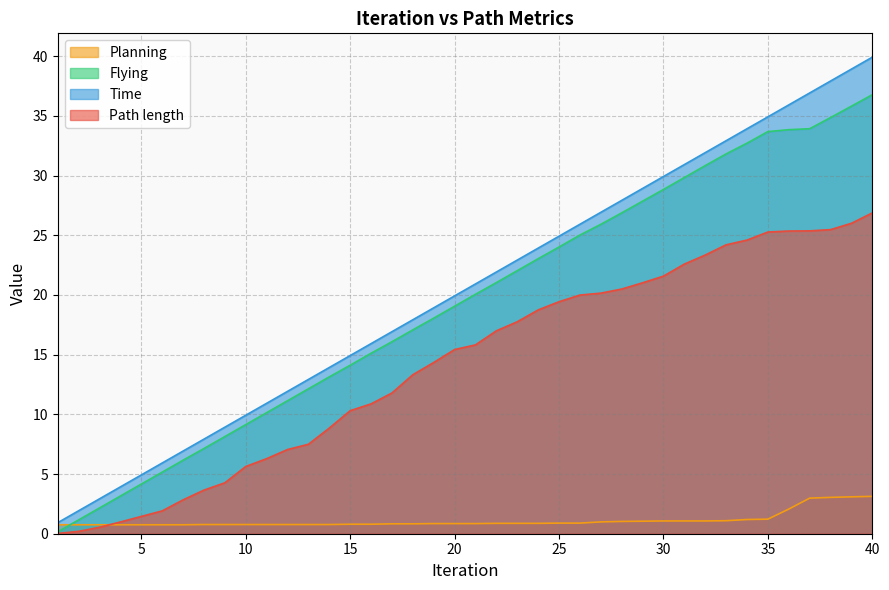

Does the chart have visible grid lines?

Yes